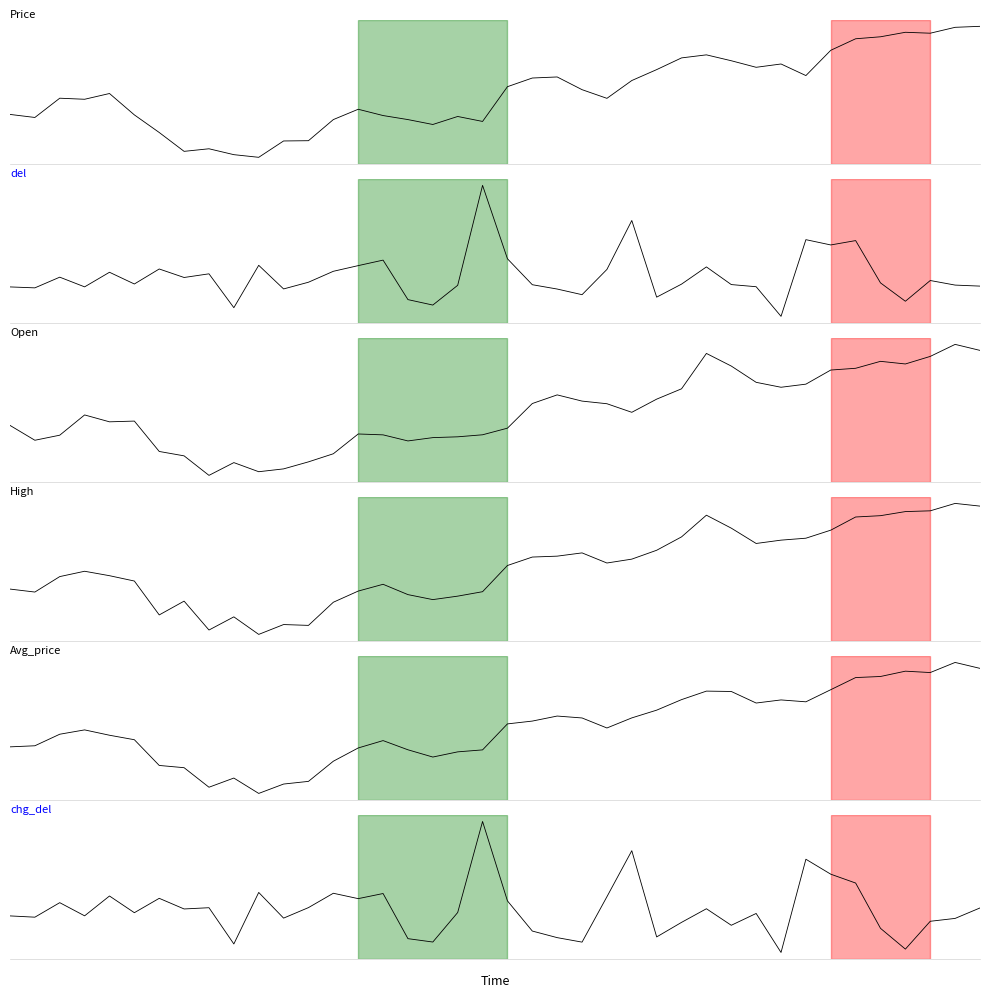

What is the difference between the maximum and minimum values in the Avg_price series?

101.3